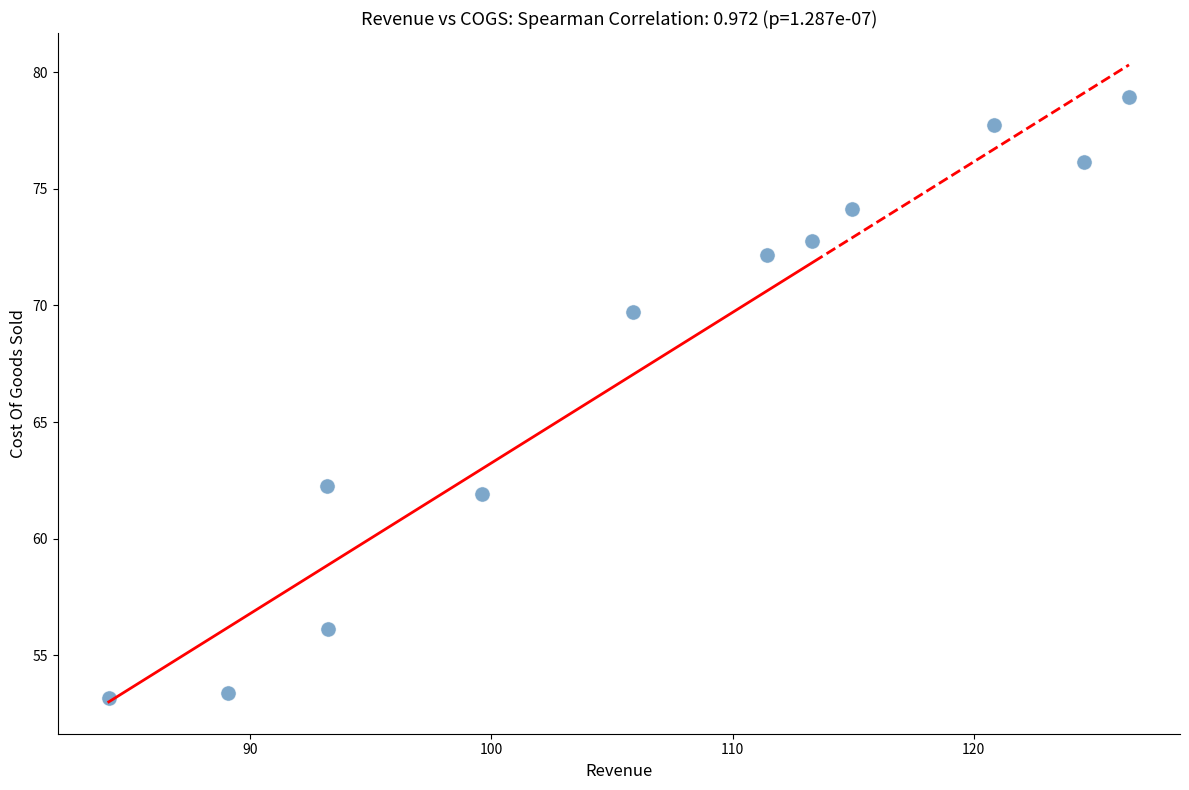

What is the average Y value?

67.4